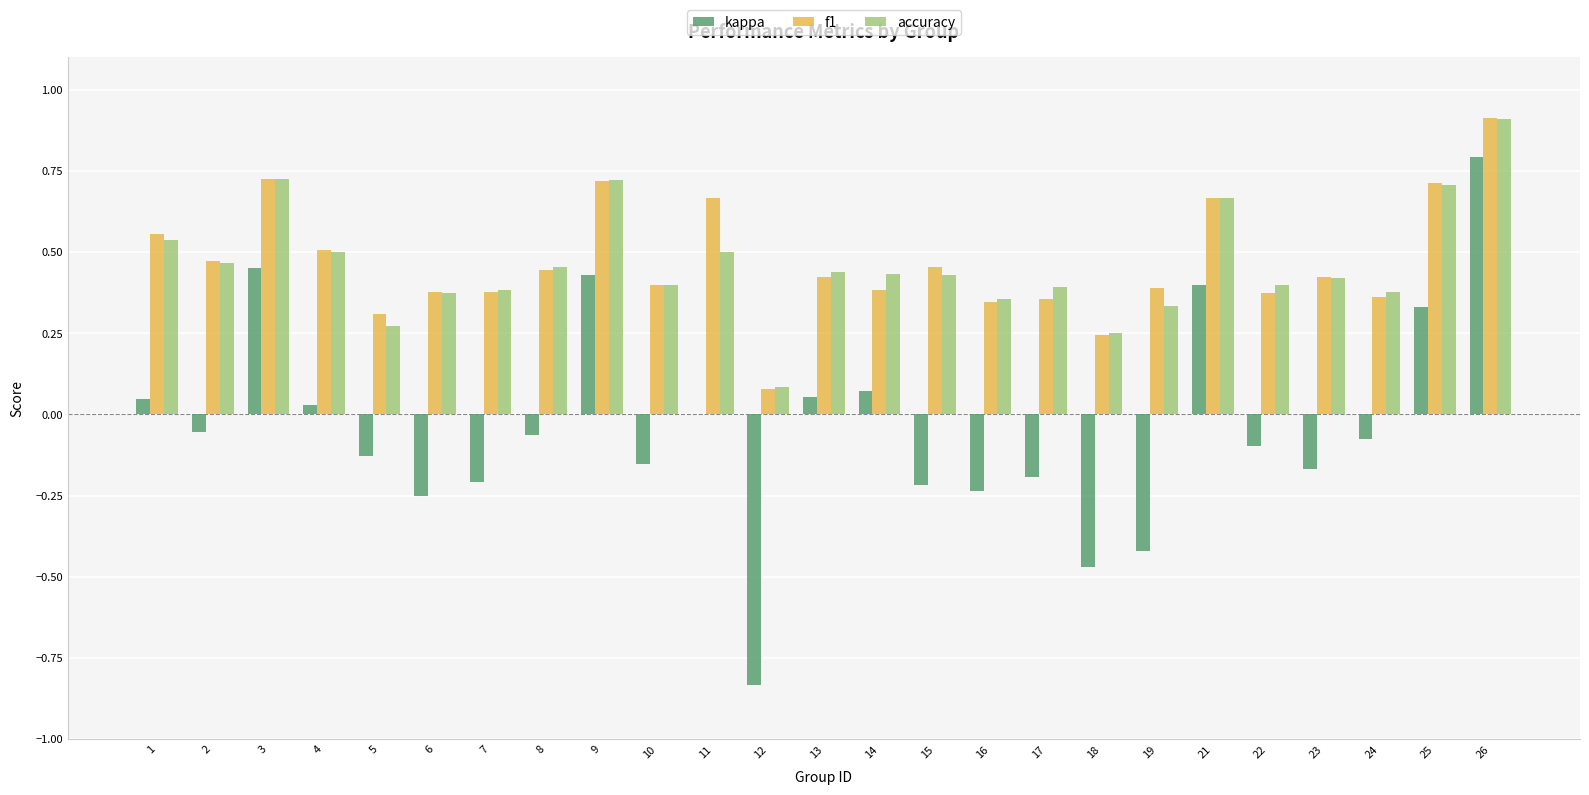

At which category is the sum across all series the highest?

26